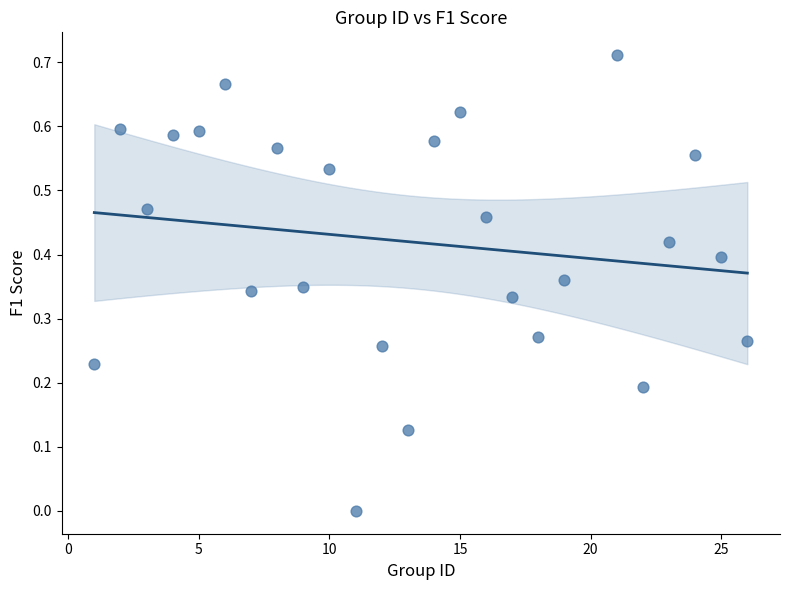

What is the range of X values (max minus min)?

25.0